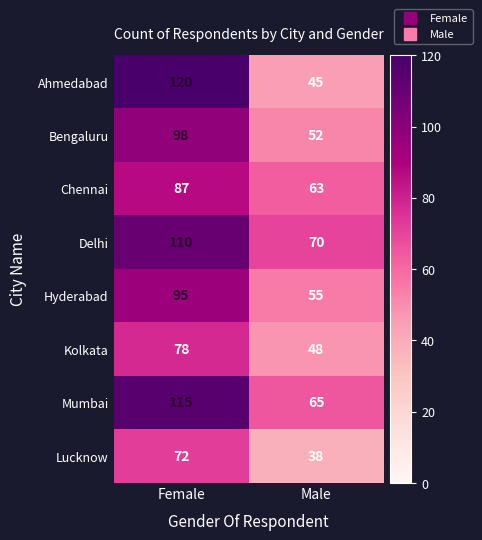

Between Female and Male, which series saw the biggest shift?

Ahmedabad